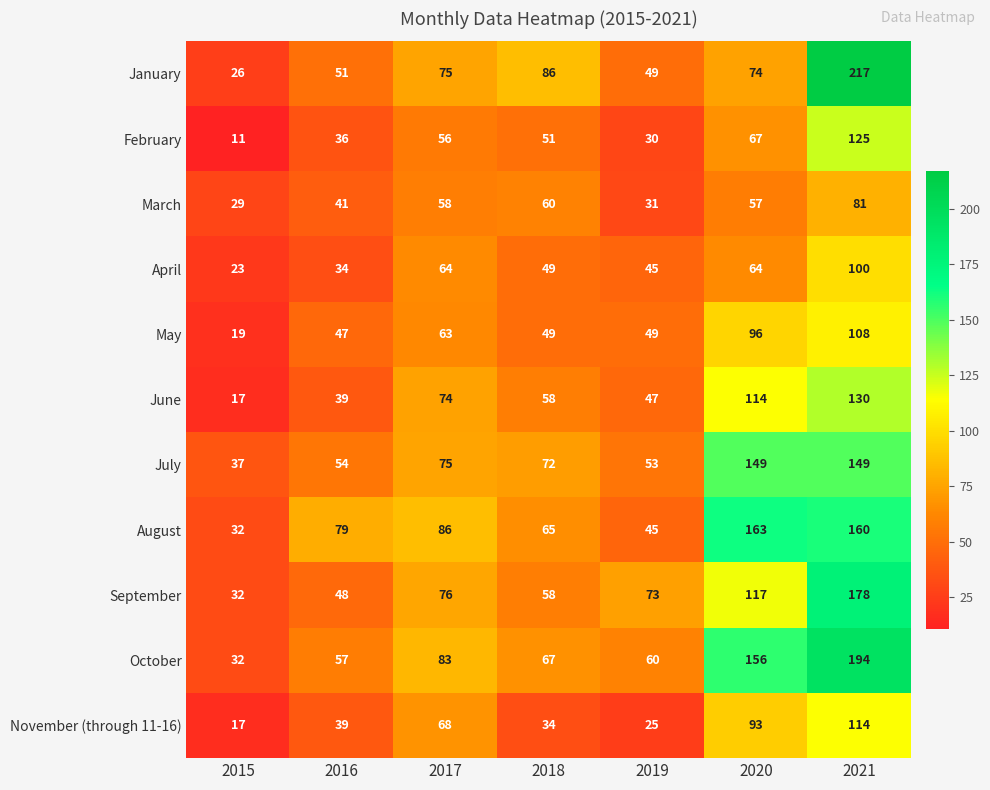

What is the average value of the July series?

84